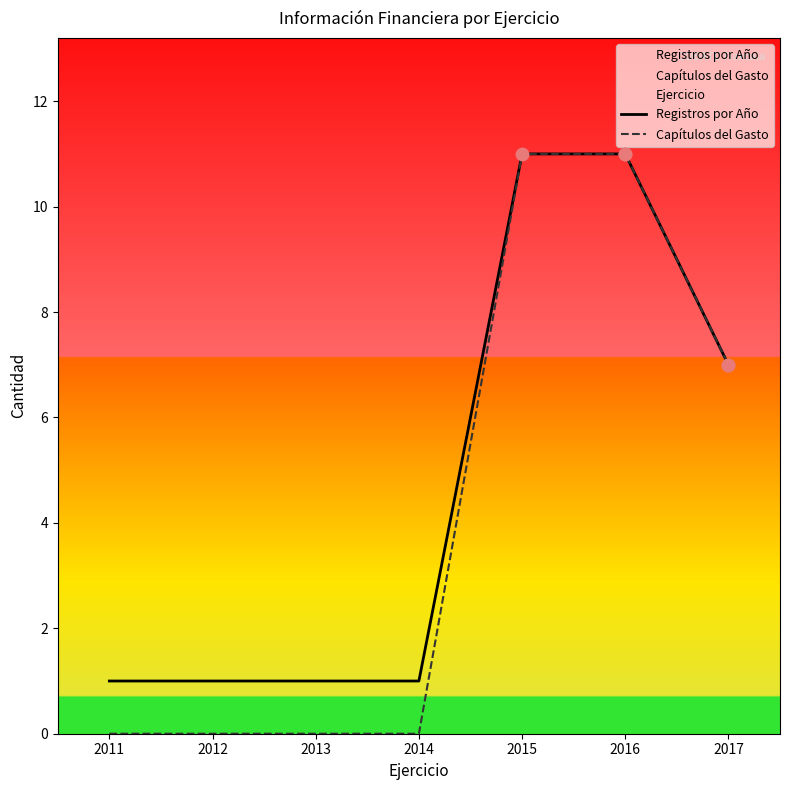

At how many categories does at least one series exceed 9?

2